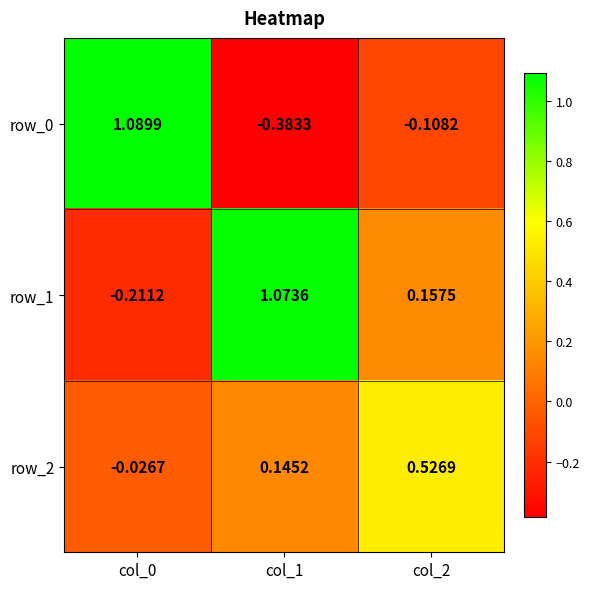

Is the value of row_2 at col_2 greater than the value of row_1 at col_2?

Yes